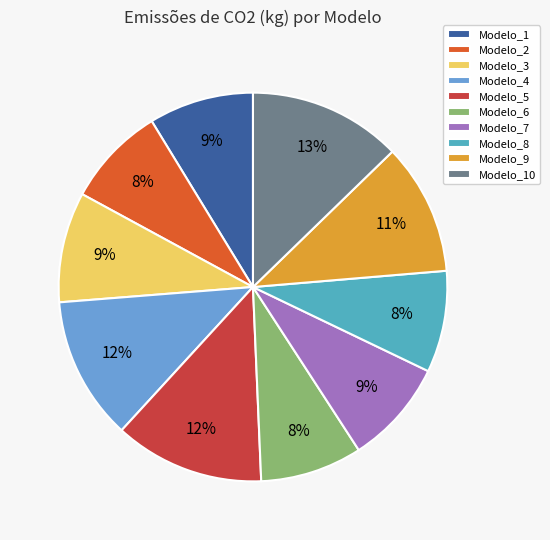

Count the number of slices in the pie.

10